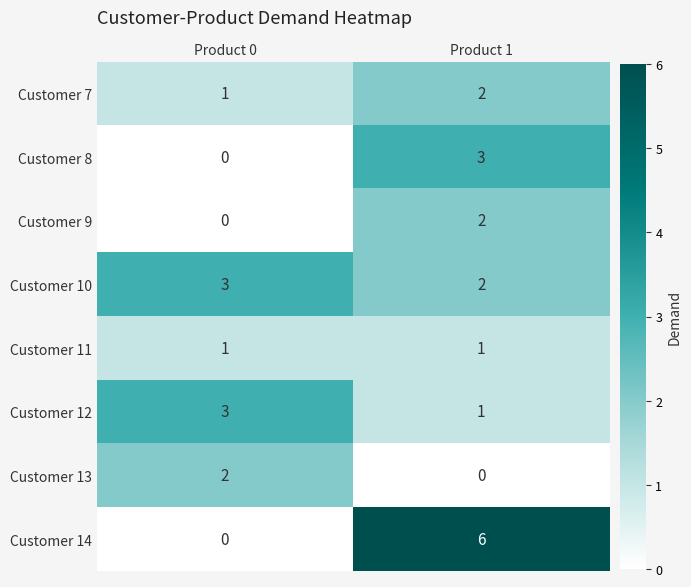

What is the sum of the Customer 8 values at Product 0 and Product 1?

3